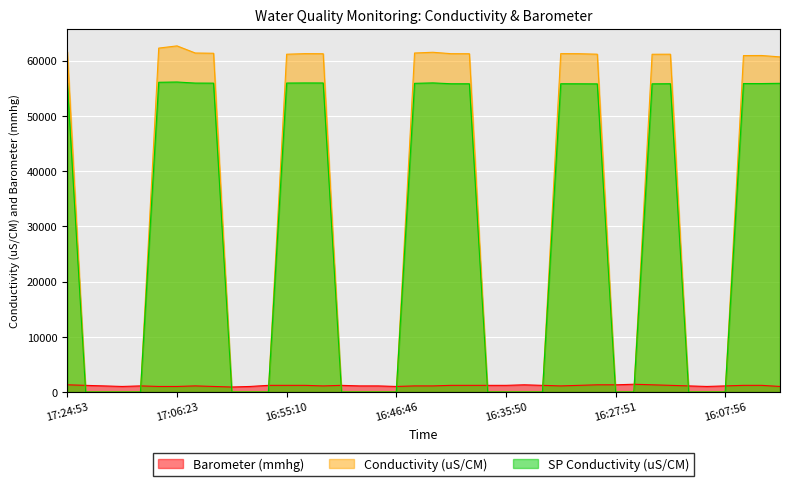

Reading right to left, list all the values displayed in this chart.

Barometer (mmhg): 1000.0	1200.0	1200.0	1100.0	1000.0	1100.0	1200.0	1300.0	1400.0	1300.0	1300.0	1200.0	1100.0	1200.0	1300.0	1200.0	1200.0	1200.0	1200.0	1100.0	1100.0	1000.0	1100.0	1100.0	1200.0	1100.0	1200.0	1200.0	1200.0	1000.0	900.0	1000.0	1100.0	1000.0	1000.0	1100.0	1000.0	1100.0	1200.0	1300.0
Conductivity (uS/CM): 60691.5	60944.3	60932.0	0.0	0.0	0.0	61180.3	61168.7	0.0	0.0	61181.7	61269.5	61283.2	0.0	0.0	0.0	0.0	61263.9	61274.3	61530.1	61395.4	0.0	0.0	0.0	0.0	61263.6	61280.5	61175.9	0.0	0.0	0.0	61351.3	61396.3	62686.3	62284.7	0.0	0.0	0.0	0.0	61607.5
SP Conductivity (uS/CM): 55905.8	55862.1	55864.1	0.0	0.0	0.0	55832.7	55812.8	0.0	0.0	55805.8	55821.4	55828.6	0.0	0.0	0.0	0.0	55824.5	55828.8	55982.2	55901.8	0.0	0.0	0.0	0.0	55967.2	55974.1	55954.0	0.0	0.0	0.0	55937.1	55949.6	56143.4	56094.3	0.0	0.0	0.0	0.0	55993.2